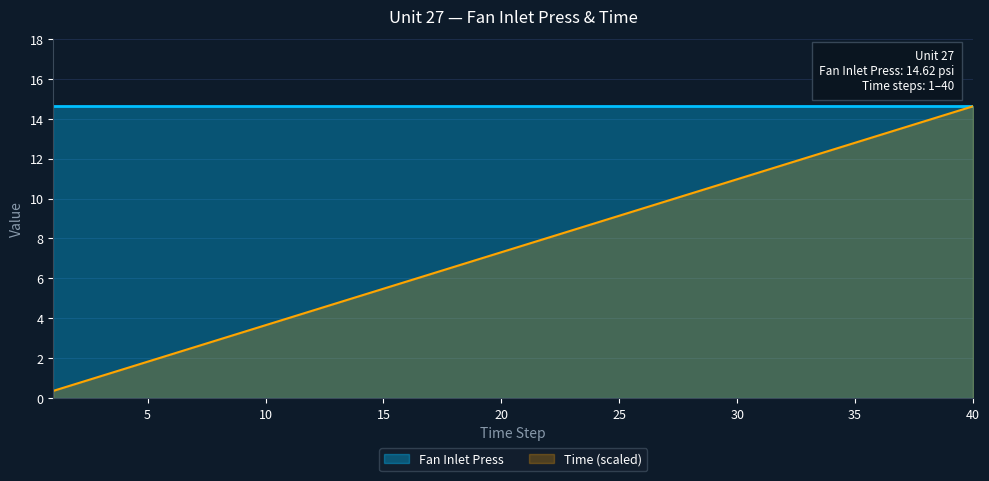

Rank the categories by value from lowest to highest.

1, 2, 3, 4, 5, 6, 7, 8, 9, 10, 11, 12, 13, 14, 15, 16, 17, 18, 19, 20, 21, 22, 23, 24, 25, 26, 27, 28, 29, 30, 31, 32, 33, 34, 35, 36, 37, 38, 39, 40